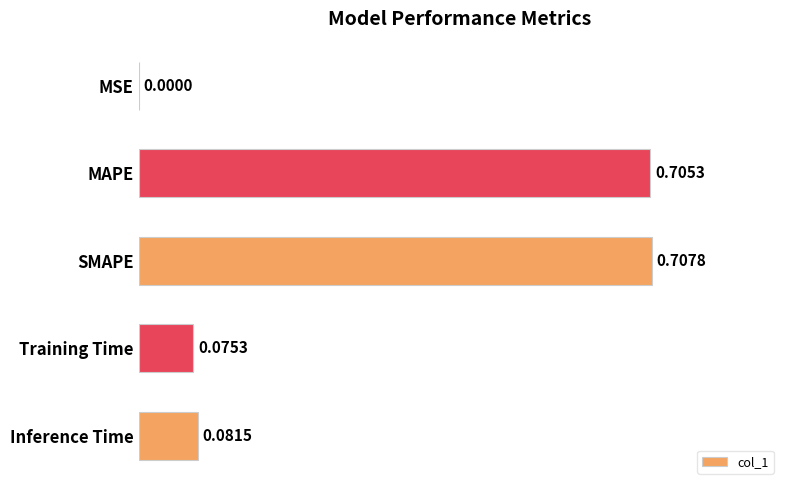

What is the sum of the values at SMAPE and MAPE?

1.4